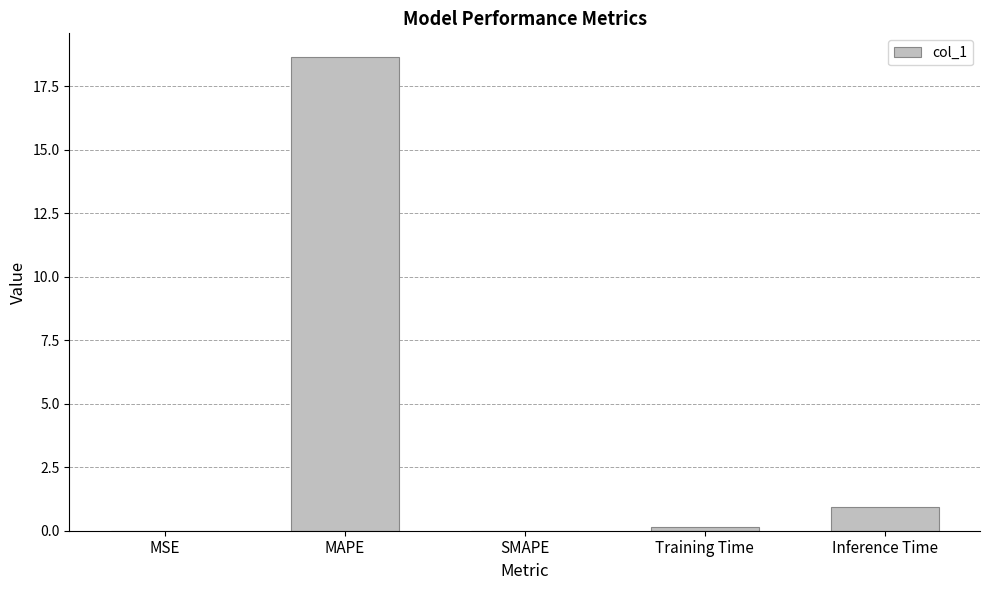

What is the greatest value displayed?

18.6